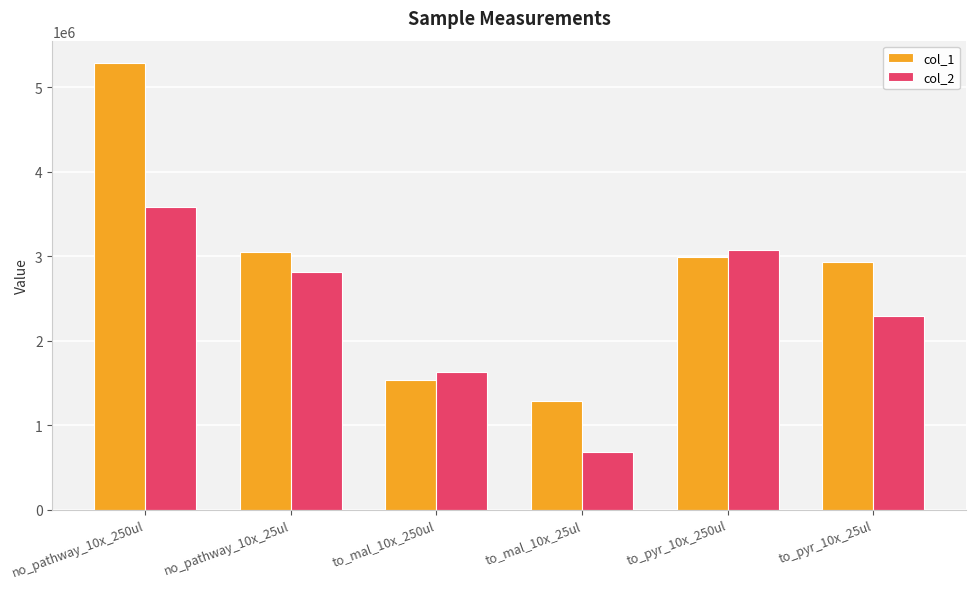

What is the average value of the col_2 series?

2344174.1